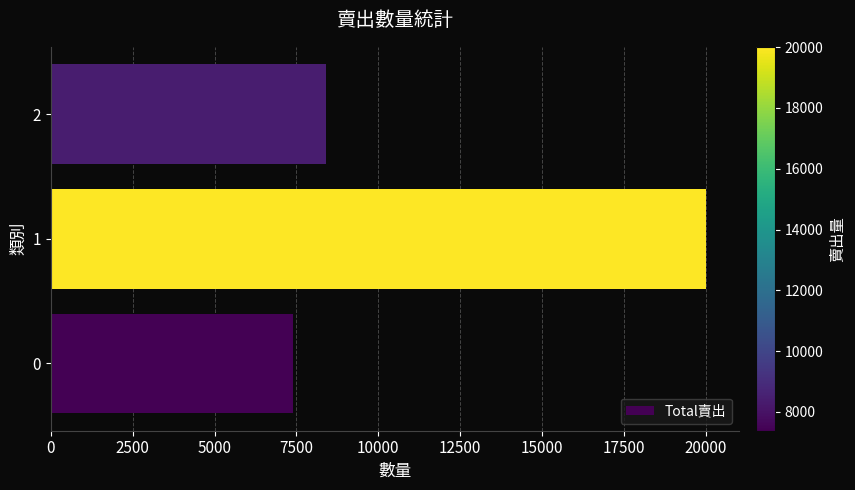

Reading top to bottom, extract all data points from this chart.

2=8390	1=20009	0=7381